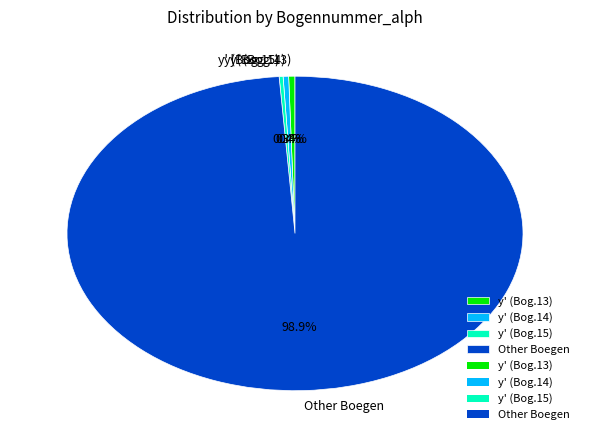

What percentage is NOT represented by y' (Bog.13)?

99.6%